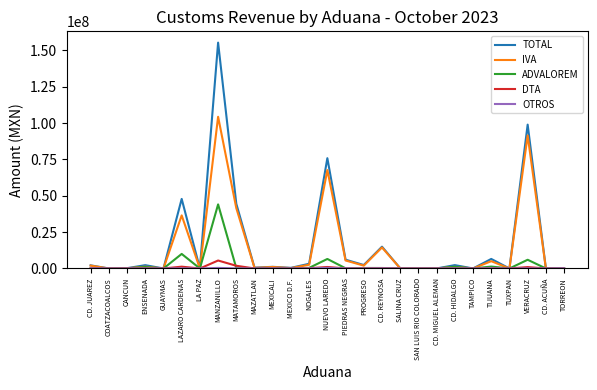

Which series has the largest range (max minus min)?

TOTAL